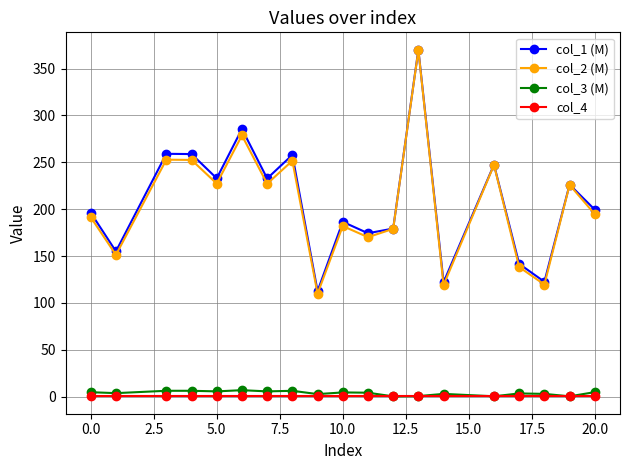

What is the difference between the maximum and minimum values in the col_2 (M) series?

259.7